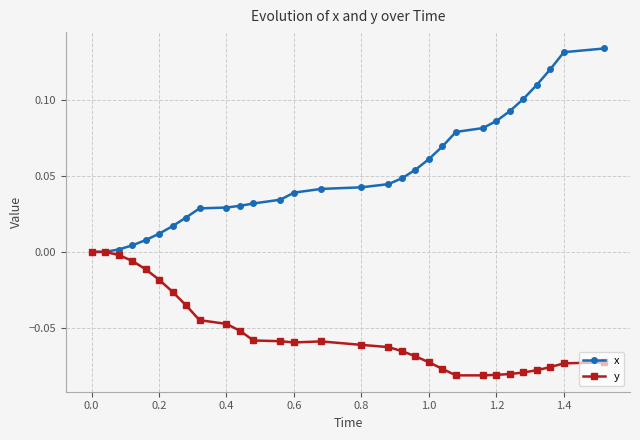

List the series in order of their overall mean, highest first.

x, y